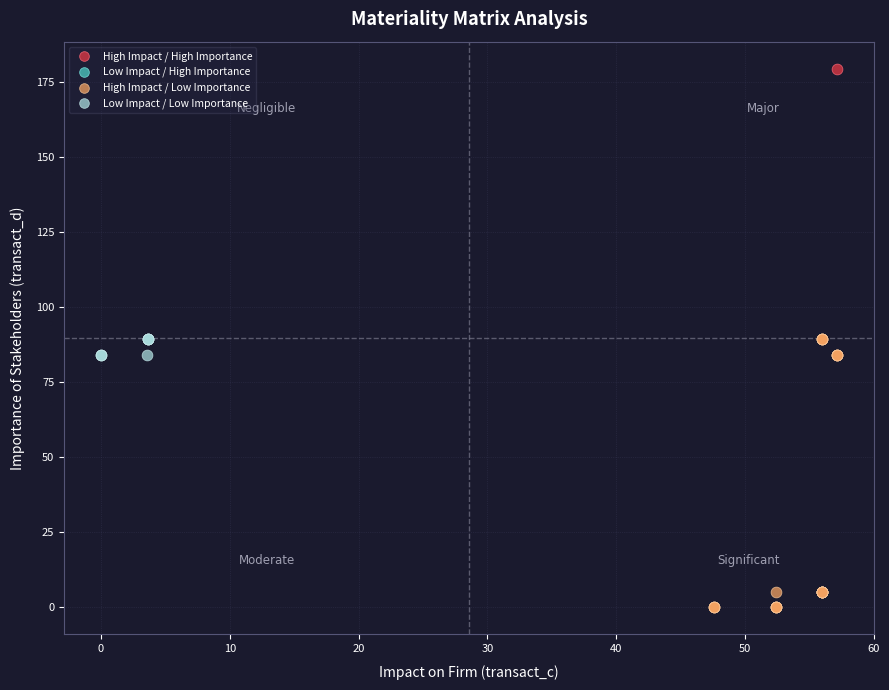

Which series reaches the maximum Y coordinate?

High Impact / High Importance